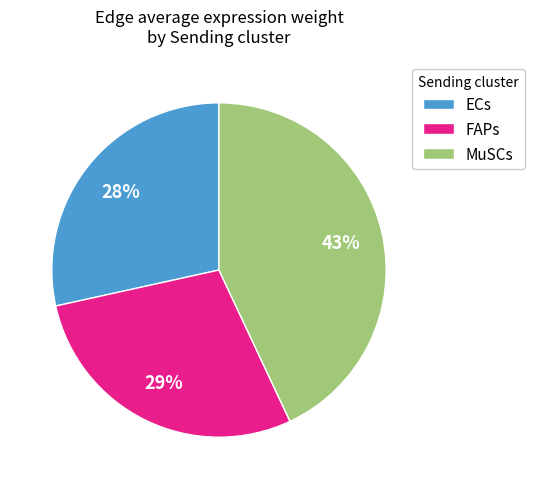

To the nearest percent, what is the combined percentage of ECs and MuSCs?

71%